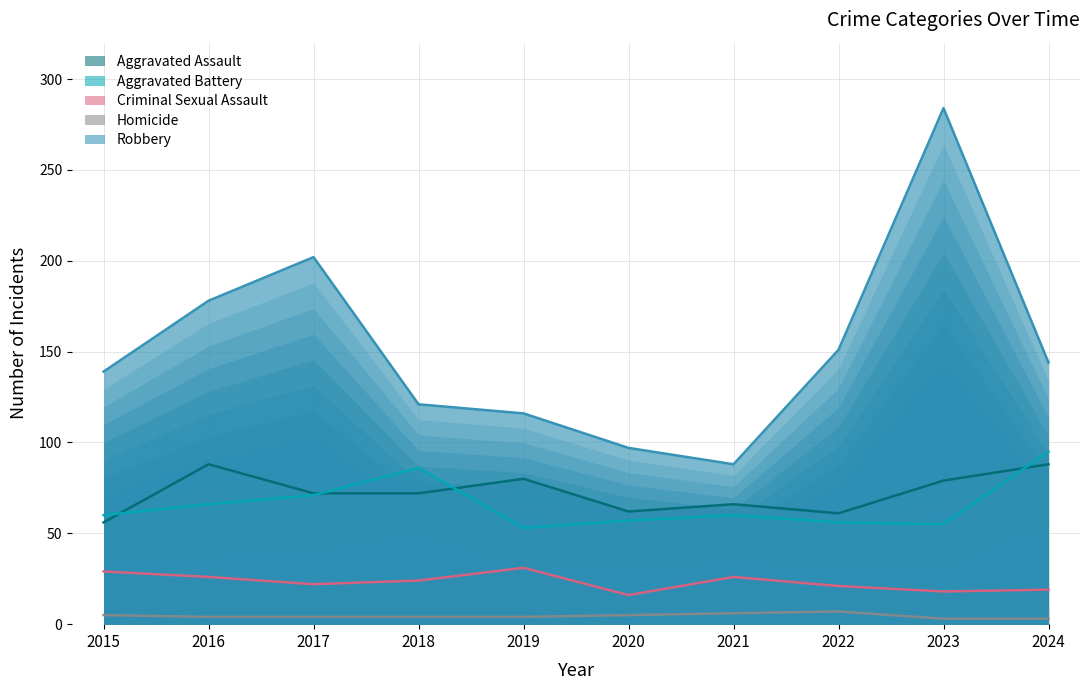

Does the chart have visible grid lines?

Yes